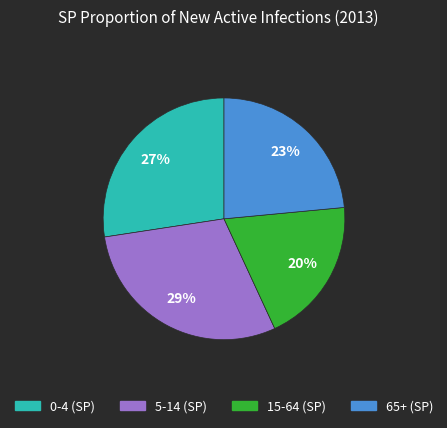

To the nearest percent, what is the combined percentage of 15-64 (SP) and 65+ (SP)?

43%